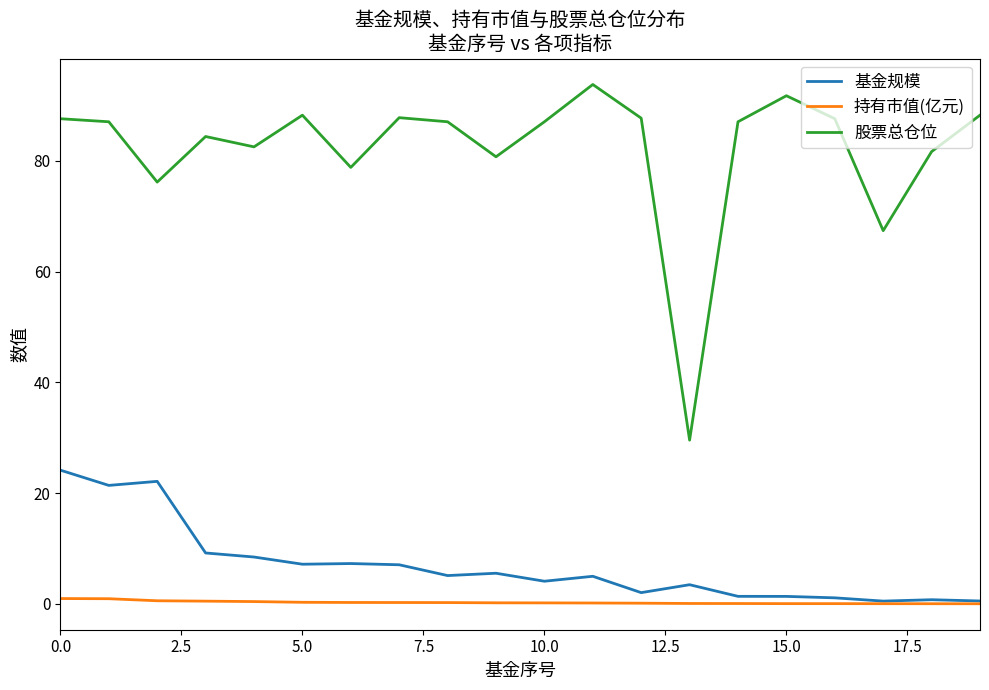

What is the sum of all 基金规模 values?

137.6